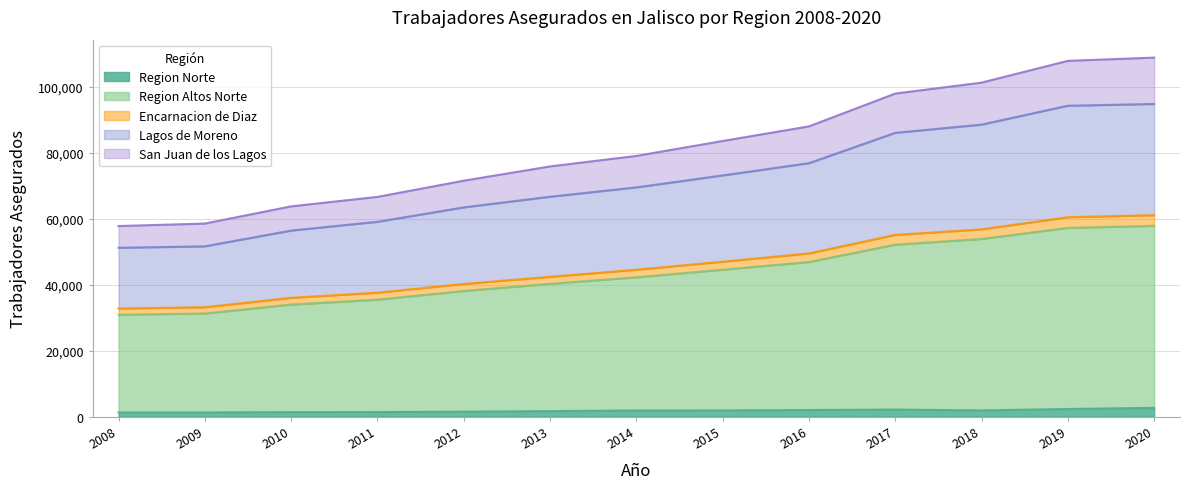

What are all the series names shown in the legend?

Region Norte, Region Altos Norte, Encarnacion de Diaz, Lagos de Moreno, San Juan de los Lagos